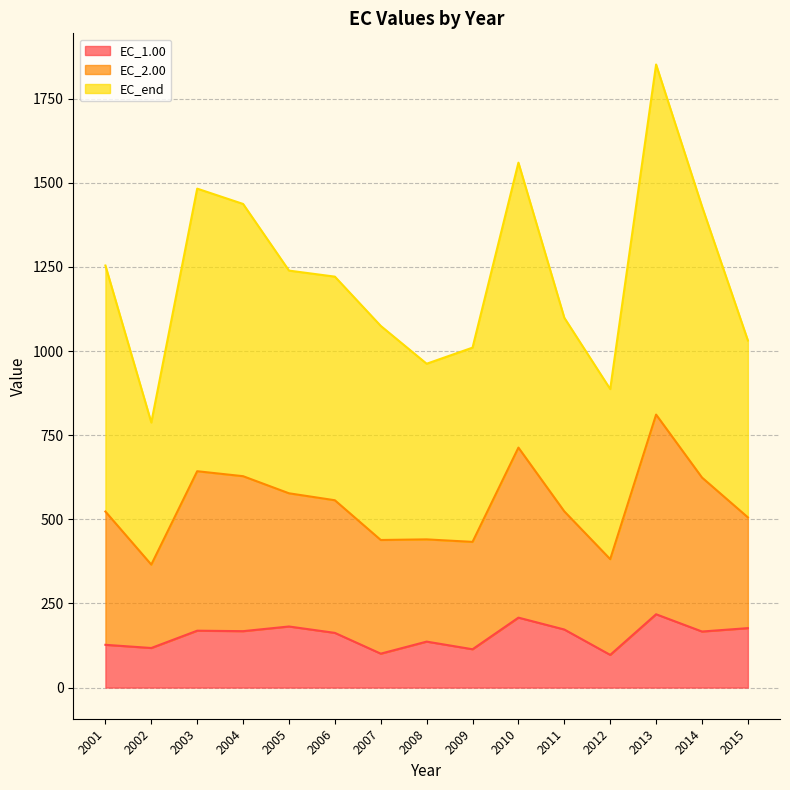

What is the minimum value for EC_1.00?

97.1